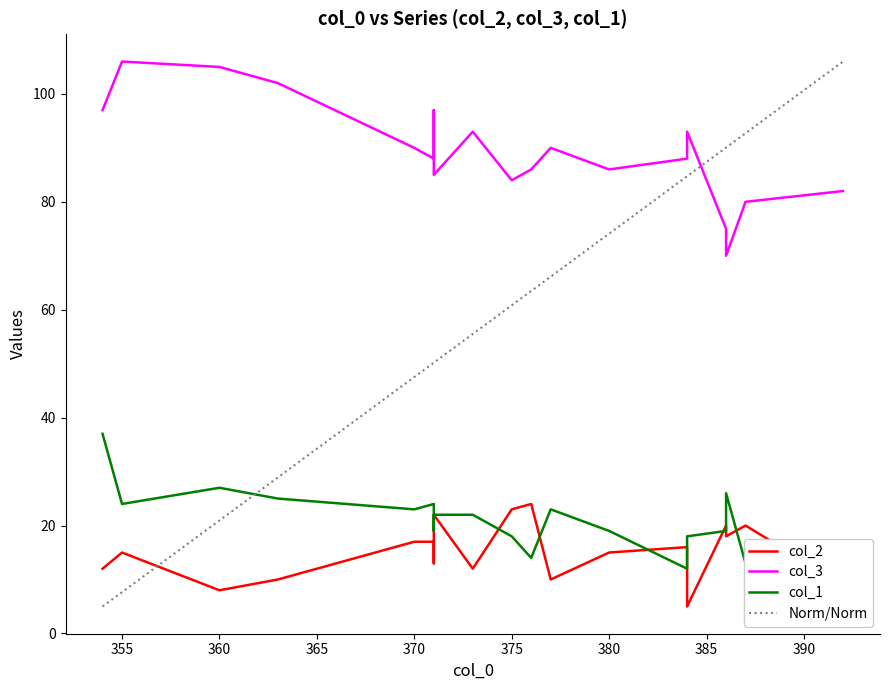

Count the number of categories in the chart.

19